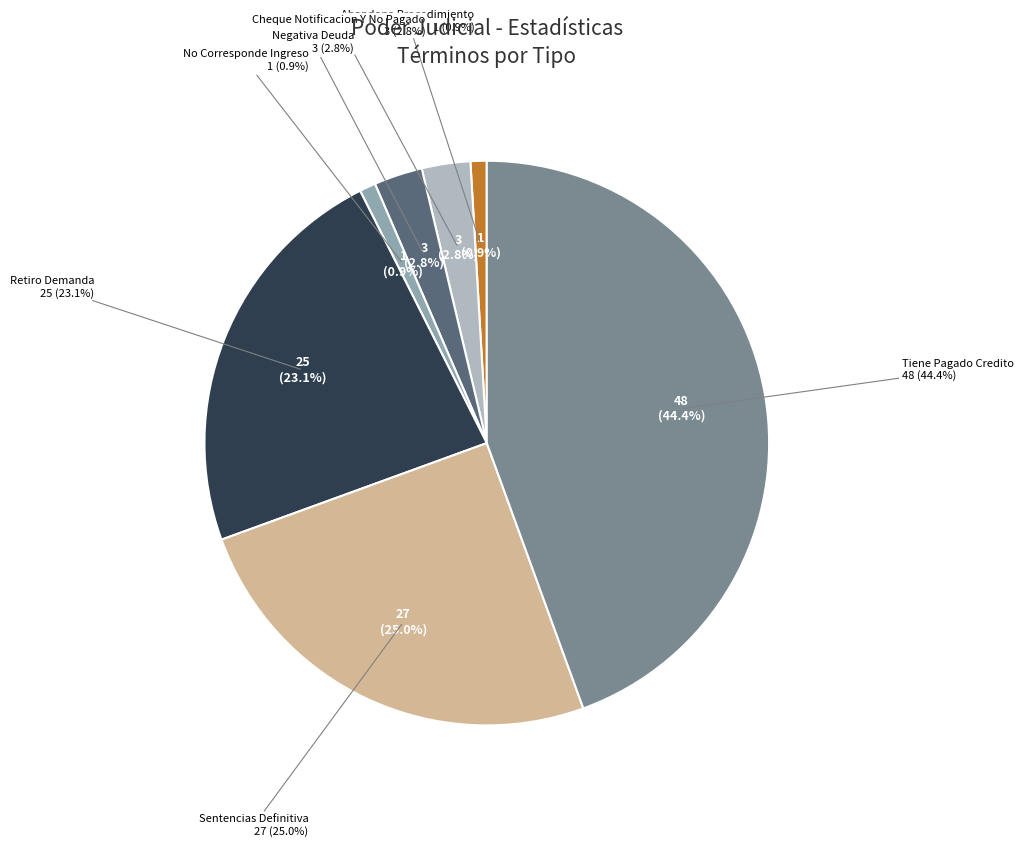

What is the ratio of the value at Abandona Procedimiento to the value at No Corresponde Ingreso?

1.0